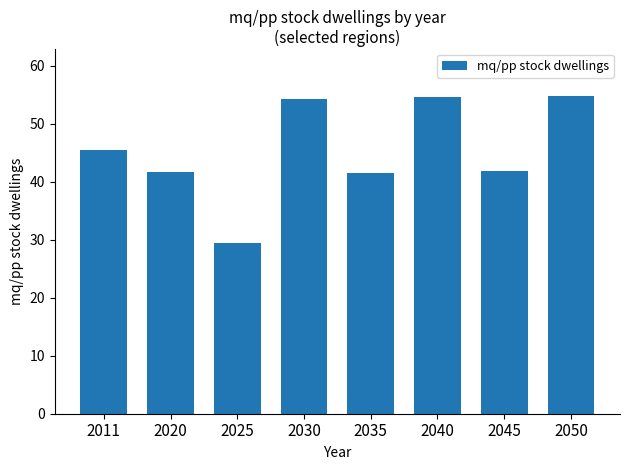

Is it true that the value at 2040 is 81.0?

False